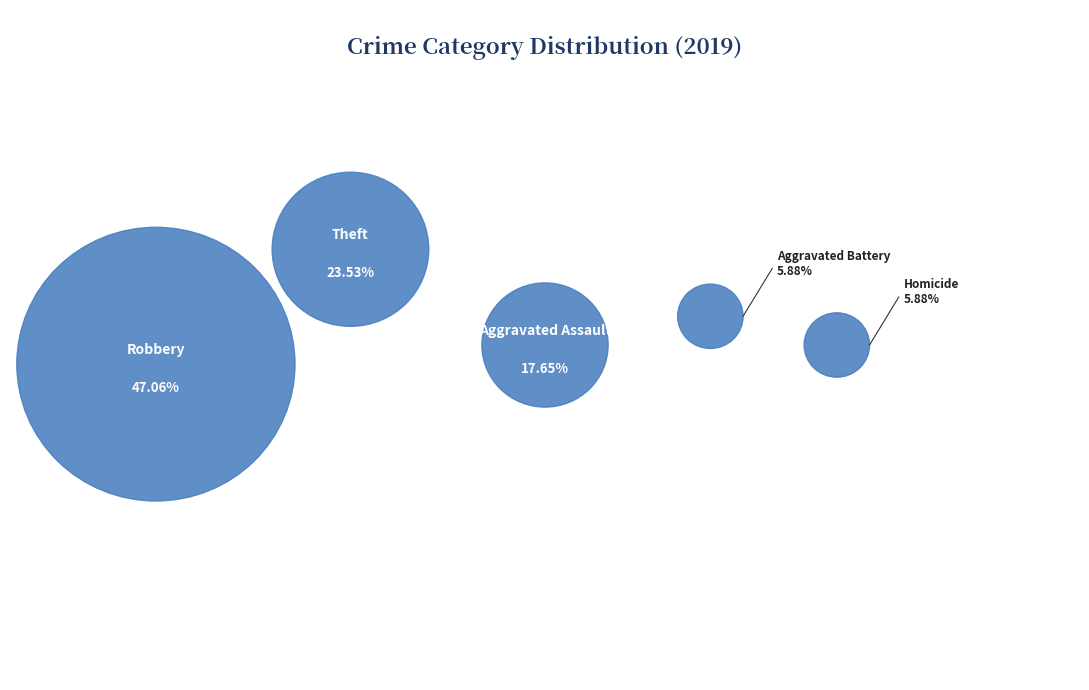

What is the ratio of the value at Homicide to the value at Robbery?

0.1